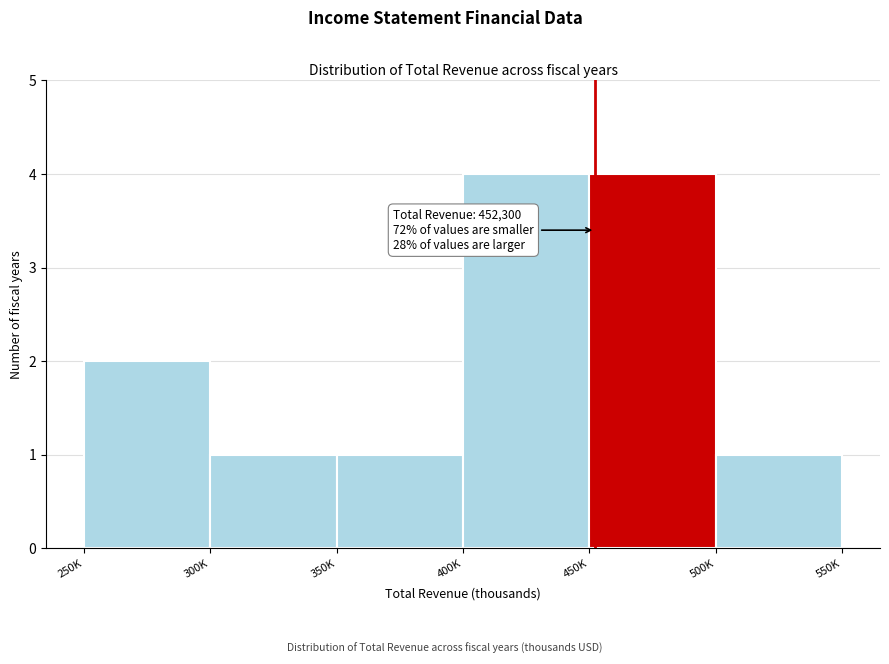

Reading right to left, transcribe all the data shown in this chart.

500K=1	450K=4	400K=4	350K=1	300K=1	250K=2